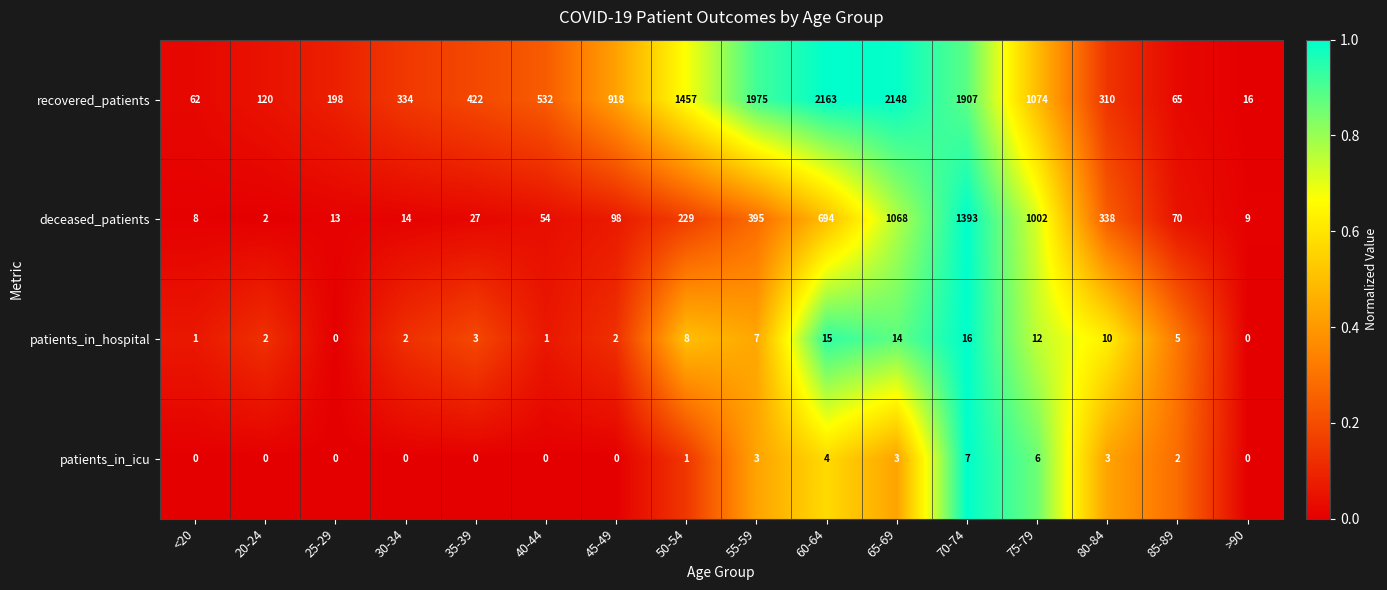

What is the difference between the second highest and second lowest values in the recovered_patients series?

2086